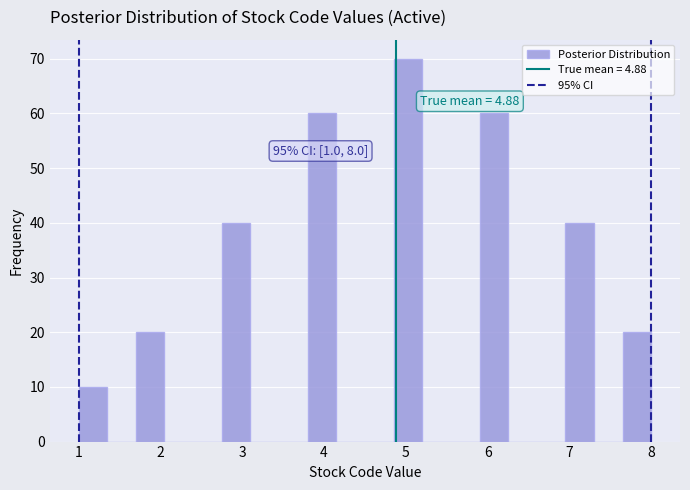

Read against the x-axis, roughly where is the centre of the tallest bar?

5.0